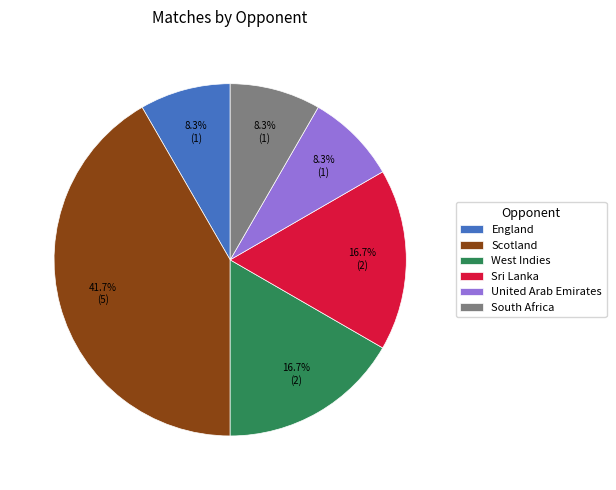

Count the number of slices in the pie.

6